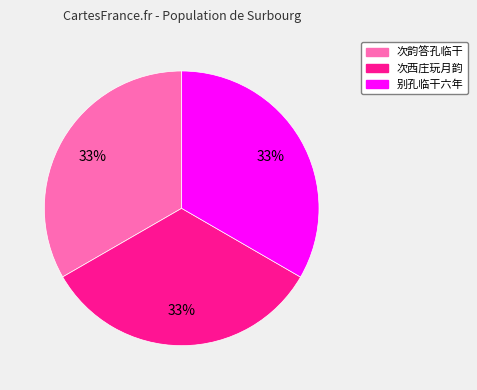

Does any single category account for the majority?

No